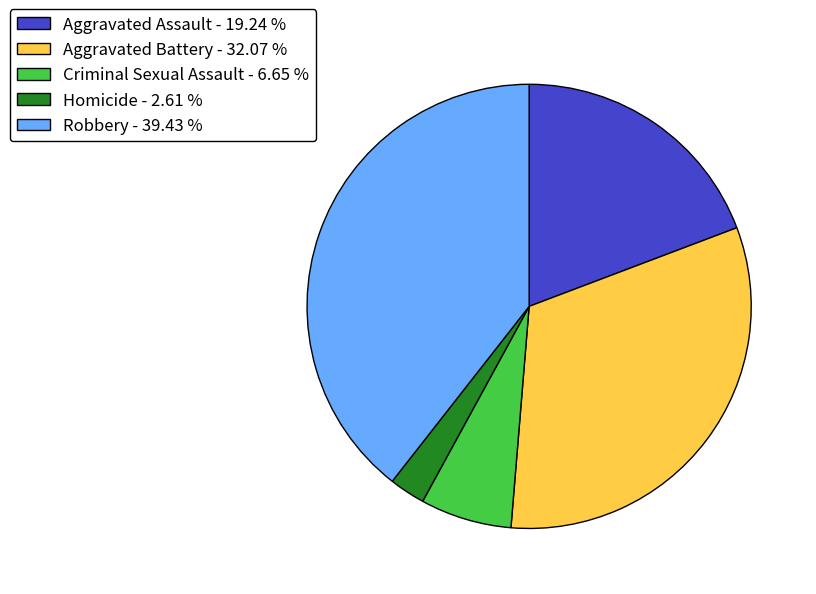

Is there a majority slice in this chart?

No